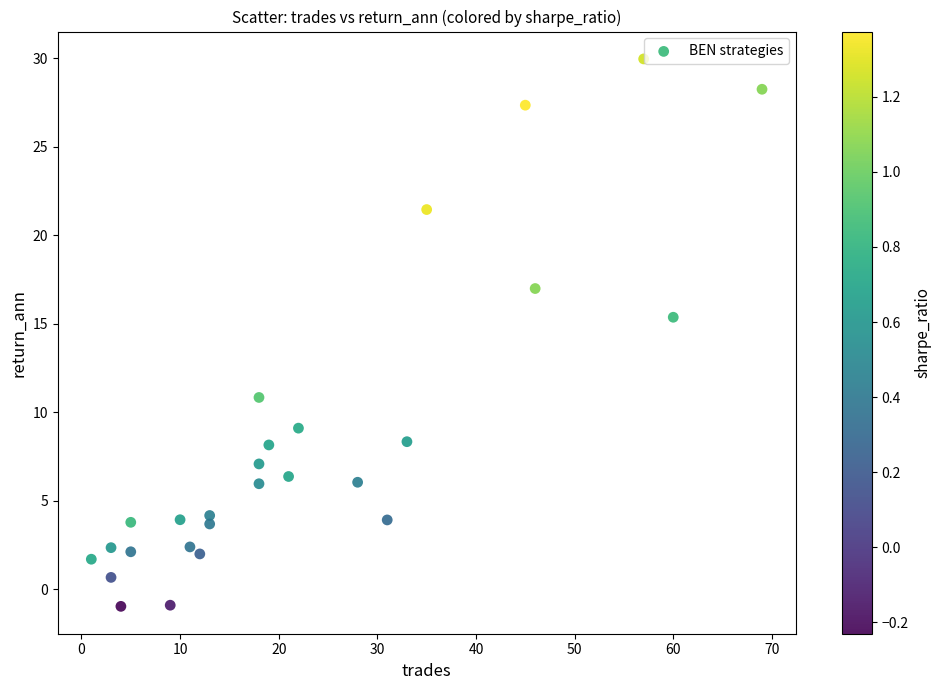

What Y value in the scatter plot is closest to 14?

15.4